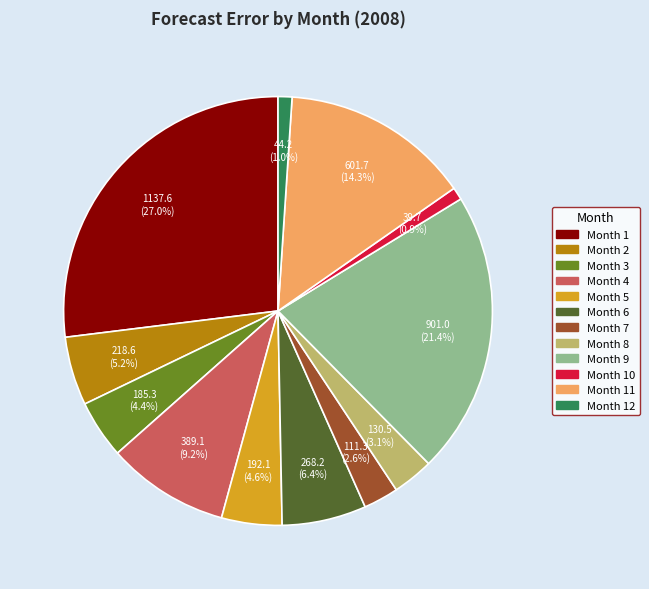

Which slice is the largest?

Month 1